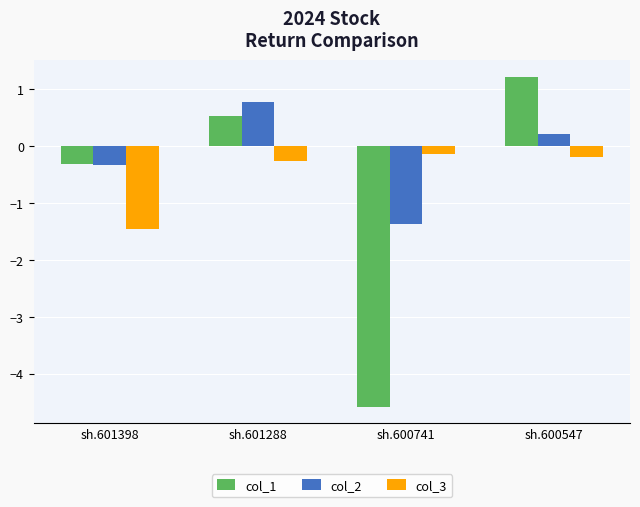

What is the sum of the col_1 values at sh.600741 and sh.601398?

-4.9